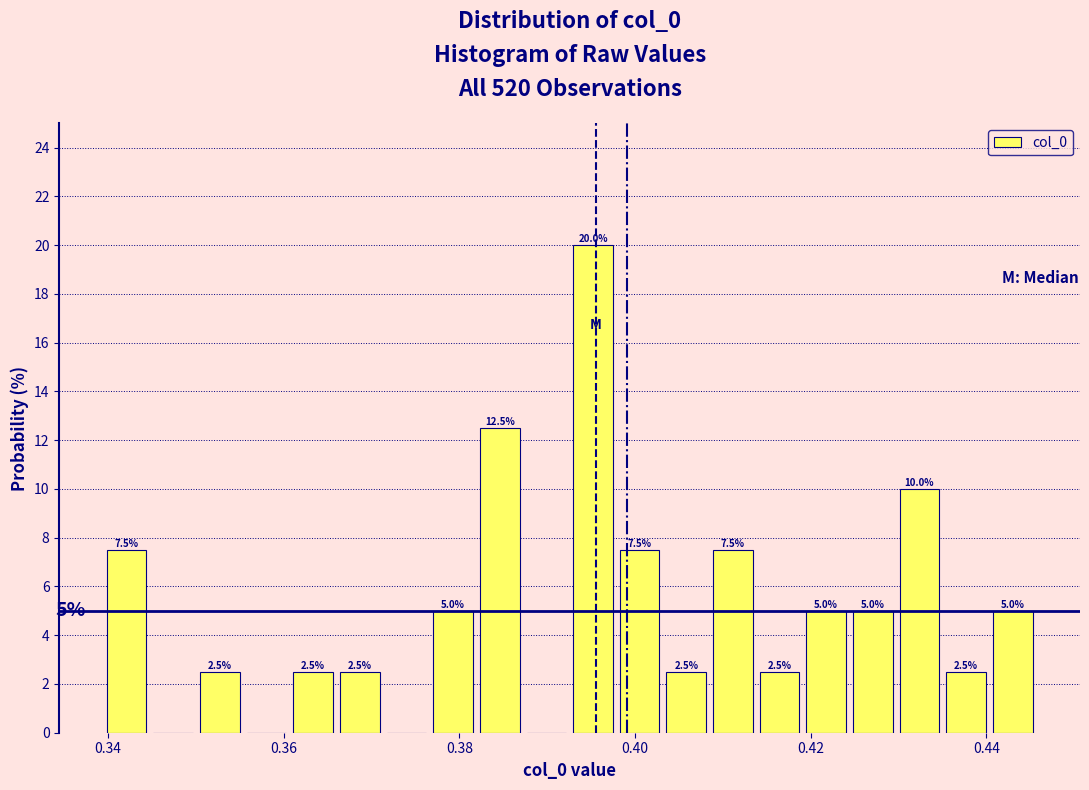

Around what value on the x-axis is the tallest bar? Give the approximate position of its centre, as read against the axis.

0.396